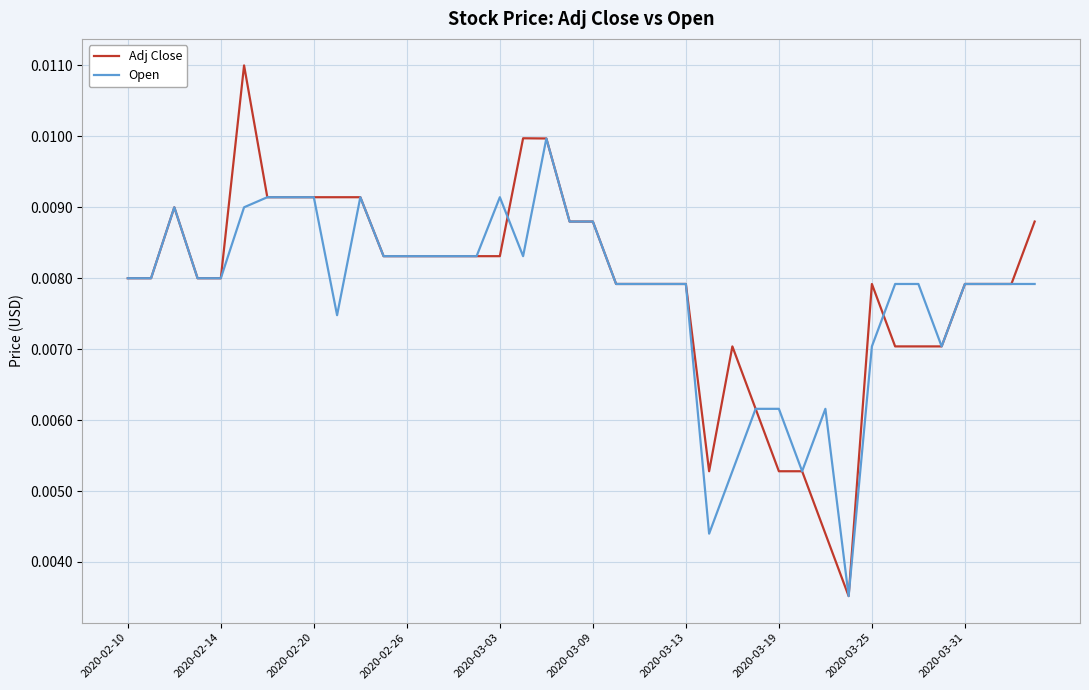

List the series in order of their overall mean, highest first.

Adj Close, Open